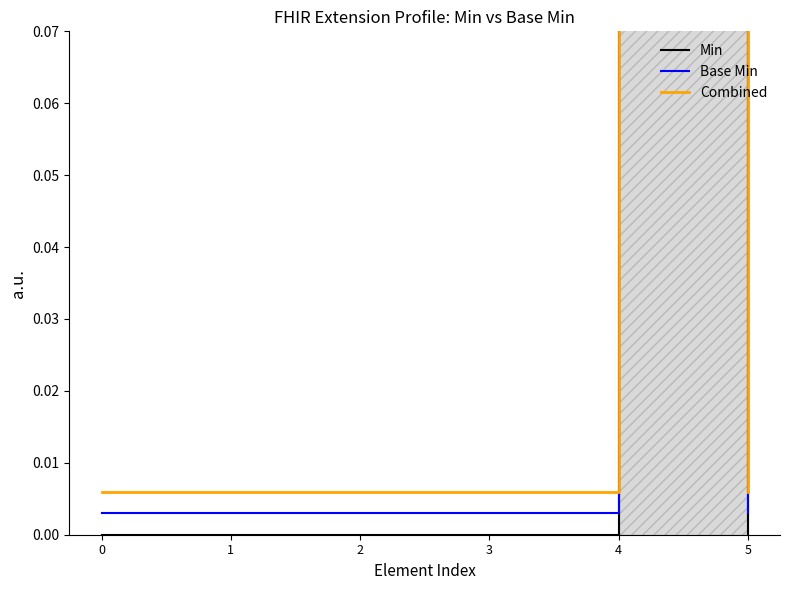

Which series has the largest total across all categories?

Combined